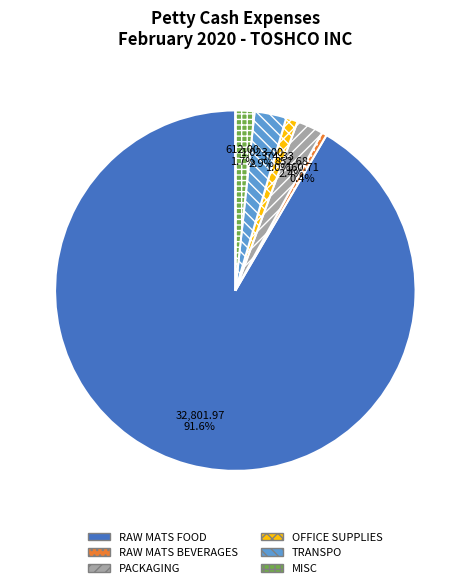

Which has a higher value, TRANSPO or MISC?

TRANSPO